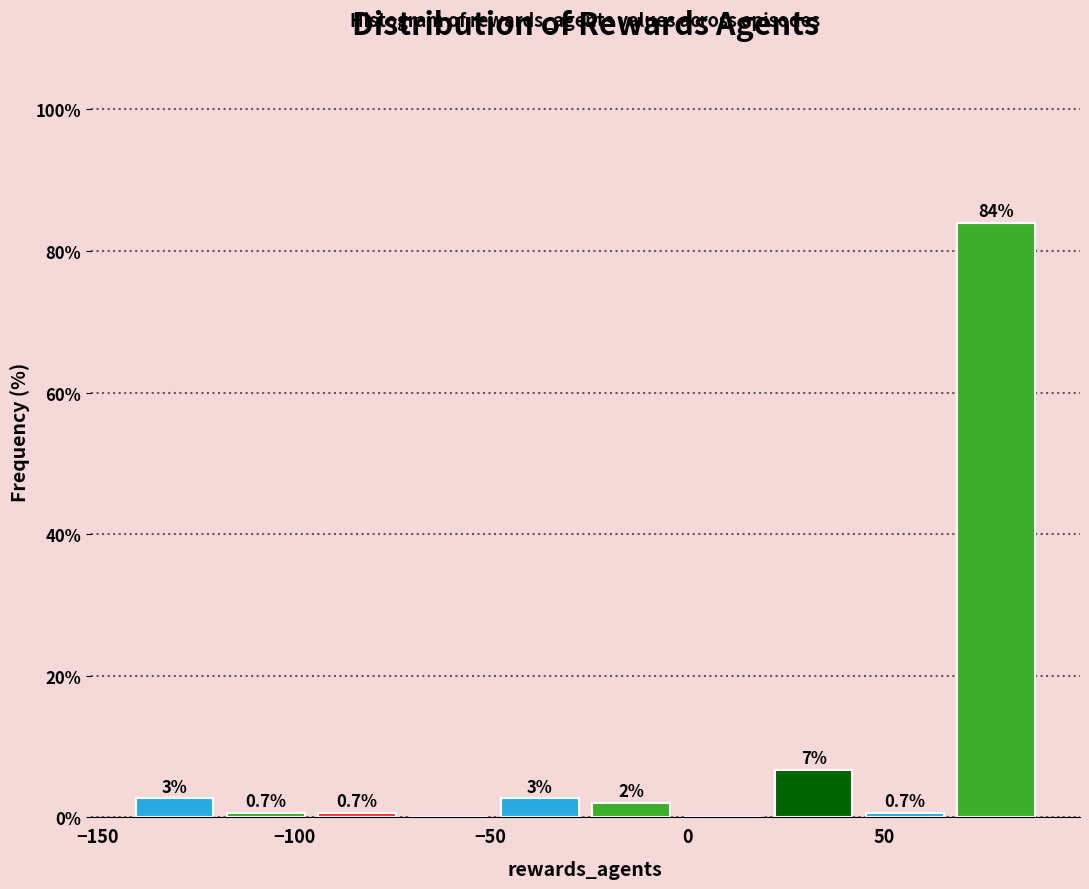

Over which range of the x-axis is the bar tallest?

65 to 90